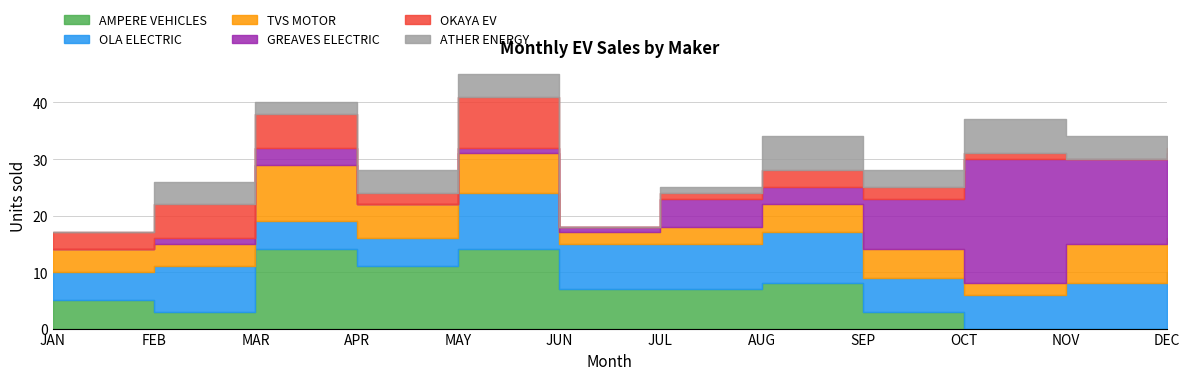

Rank the categories by GREAVES ELECTRIC value from highest to lowest.

OCT, NOV, DEC, SEP, JUL, MAR, AUG, FEB, MAY, JUN, JAN, APR